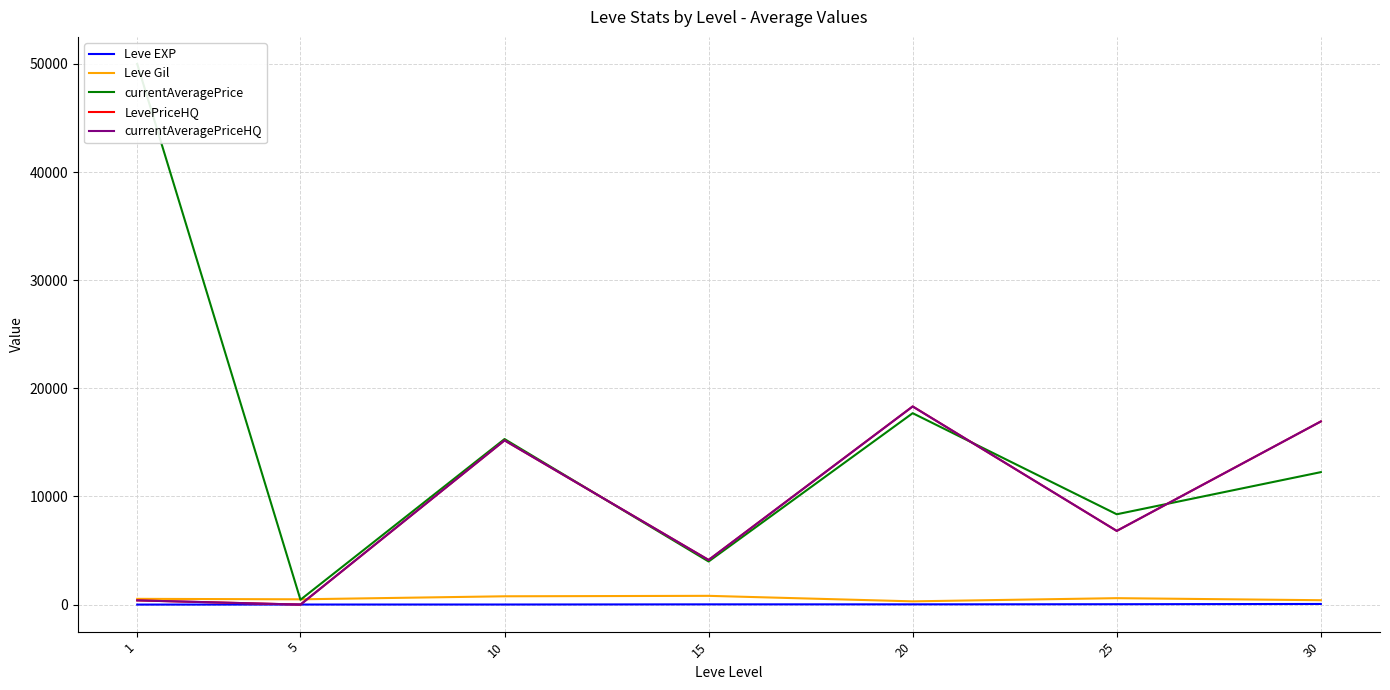

How many lines are shown in the chart?

5